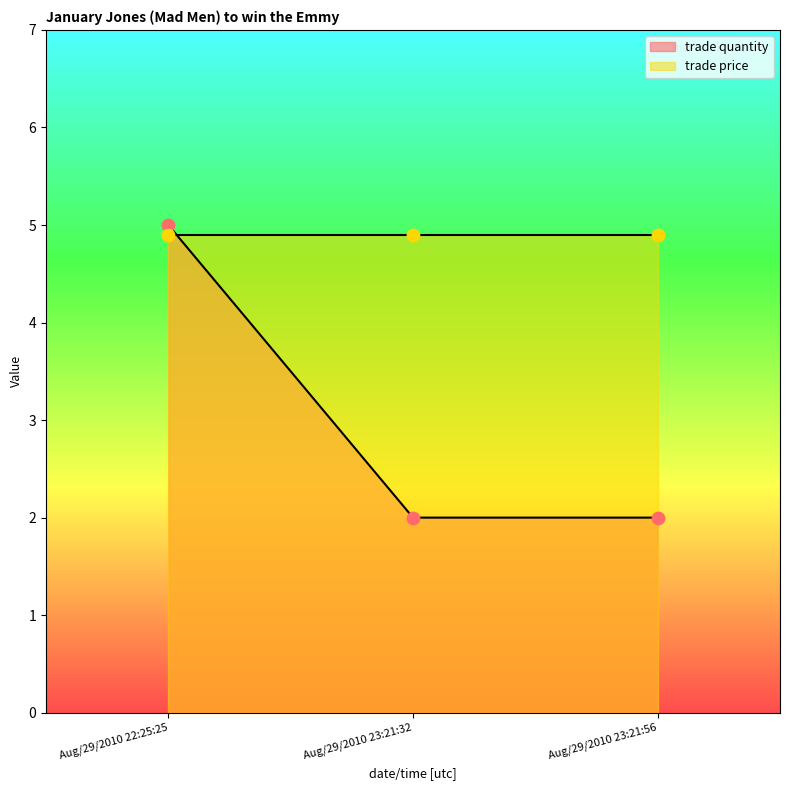

Between Aug/29/2010 23:21:32 and Aug/29/2010 22:25:25, which is larger?

Aug/29/2010 22:25:25